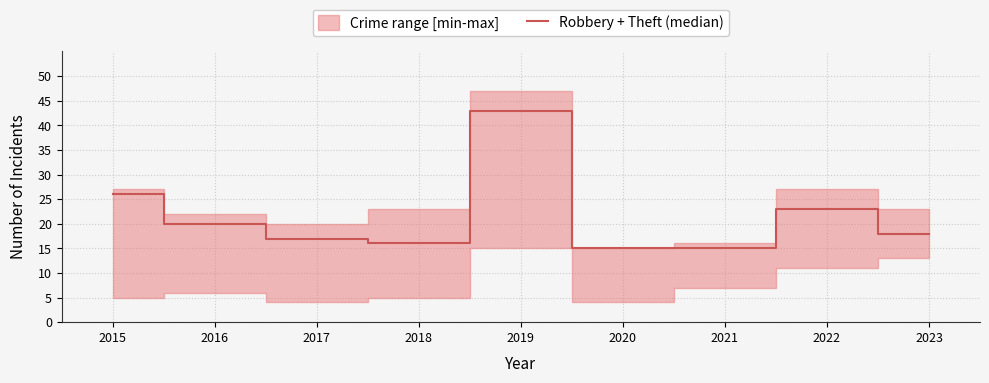

At which label is the value closest to 29?

2015